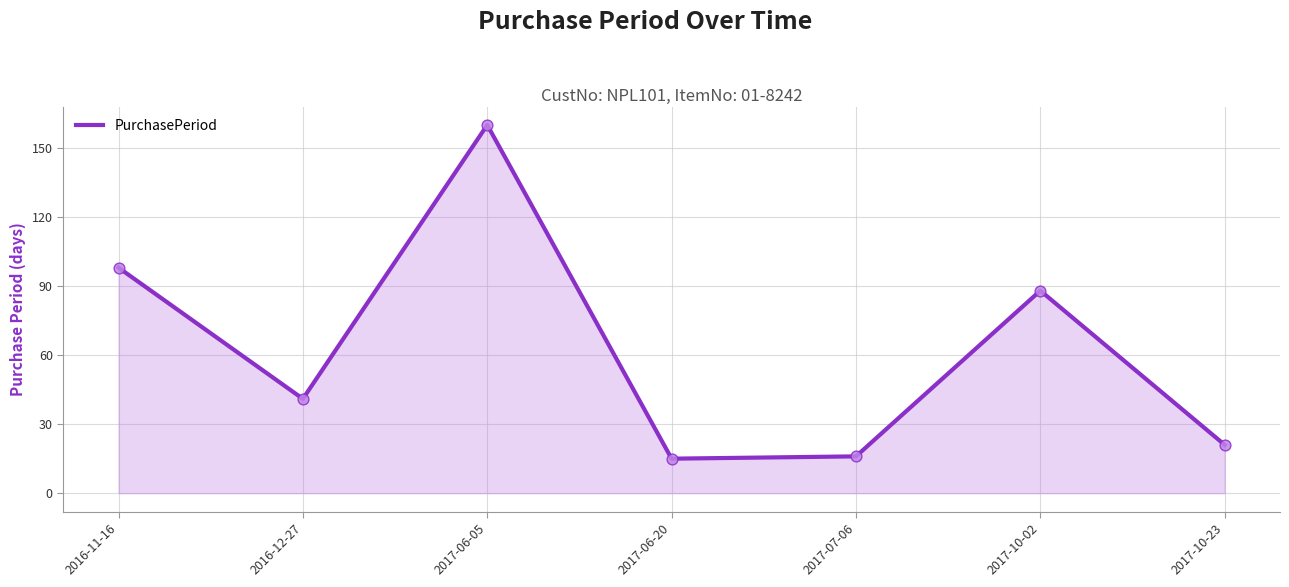

Approximately how many times larger is the value at 2017-06-20 compared to 2016-12-27?

0.4